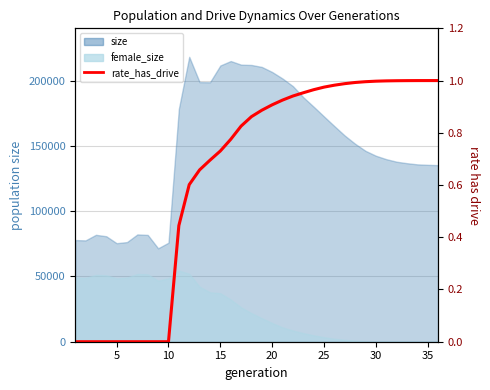

What is the change in value from 0 to 24?

+1.0